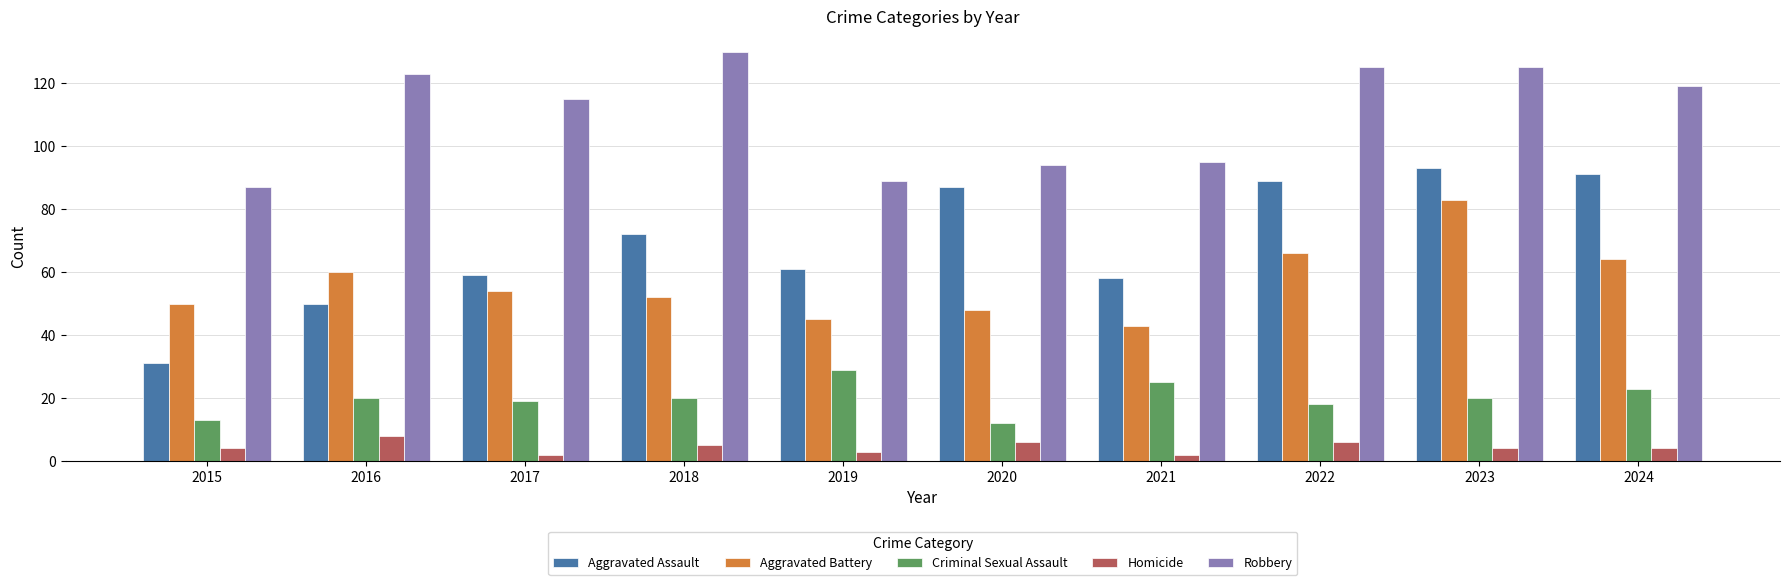

At which category is the sum across all series the highest?

2023